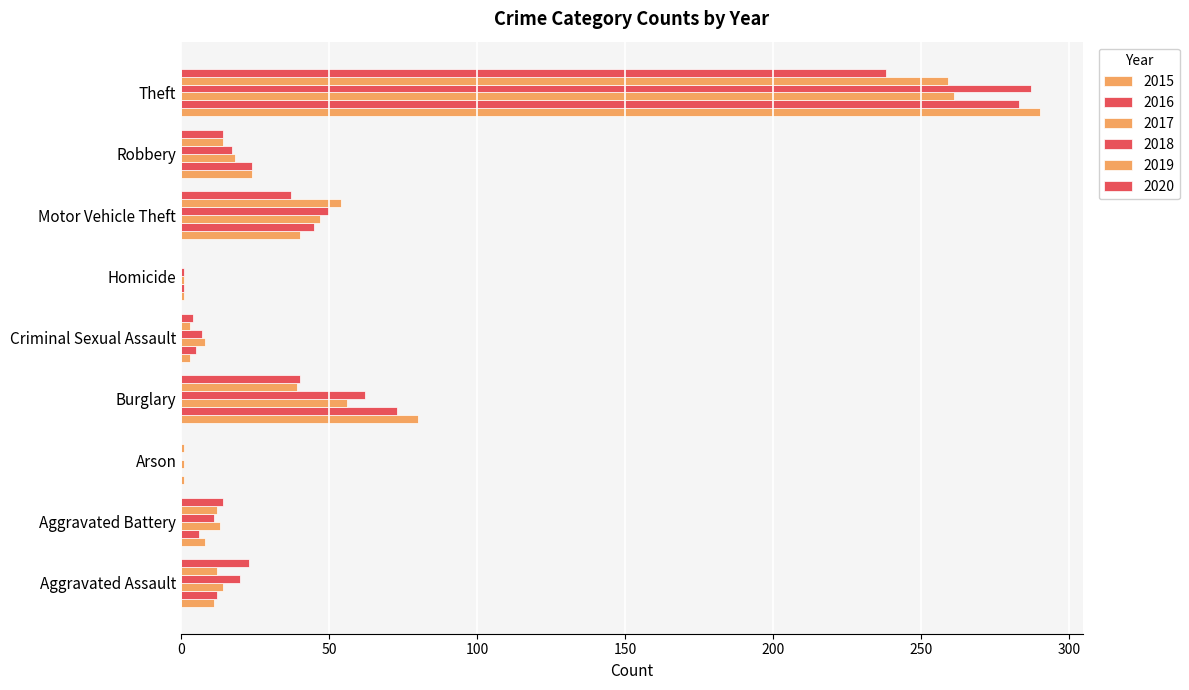

Count the number of categories in the chart.

9